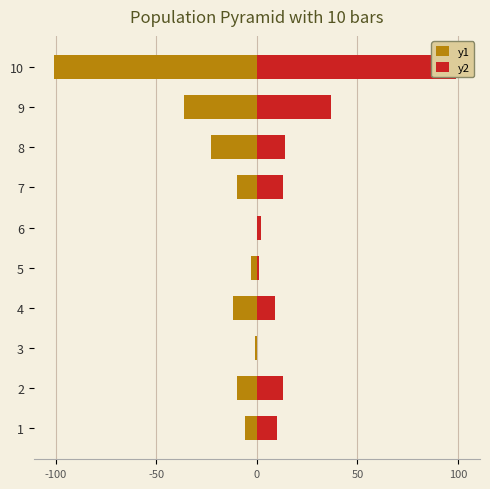

Does the chart contain stacked bars?

No